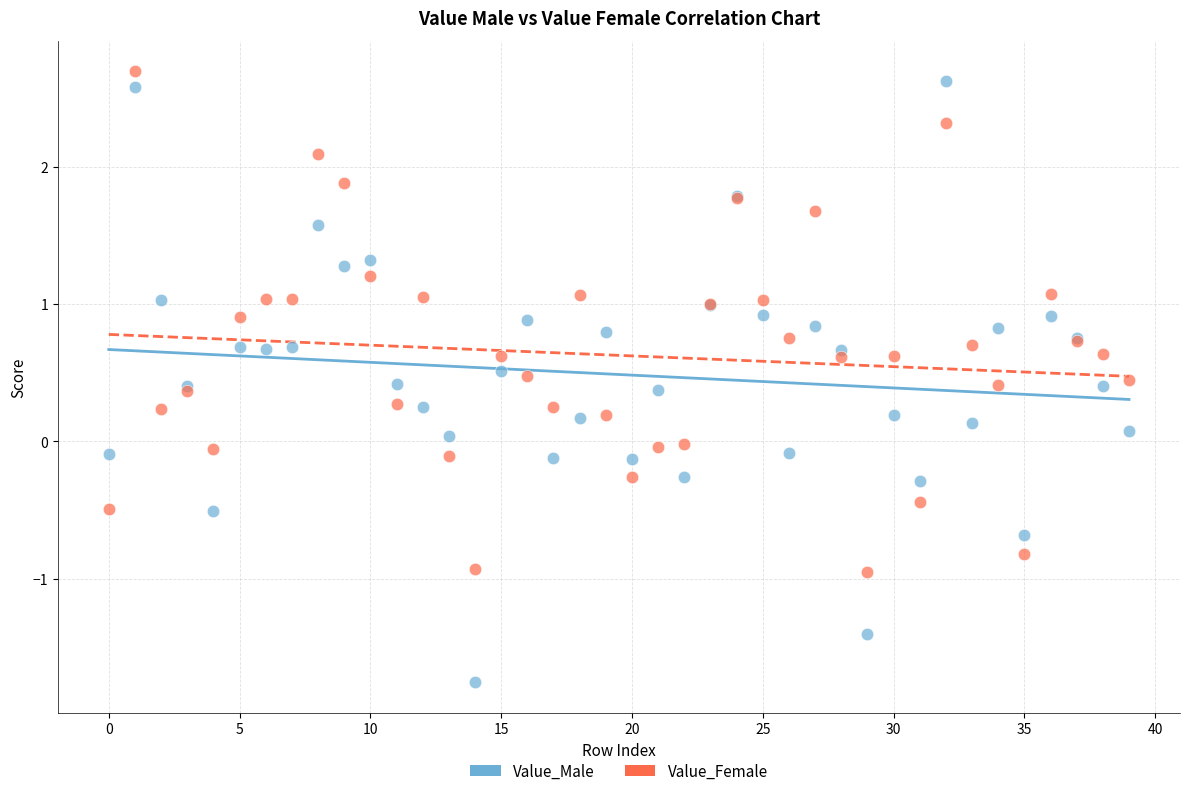

Which series contains the lowest Y value?

Value_Male